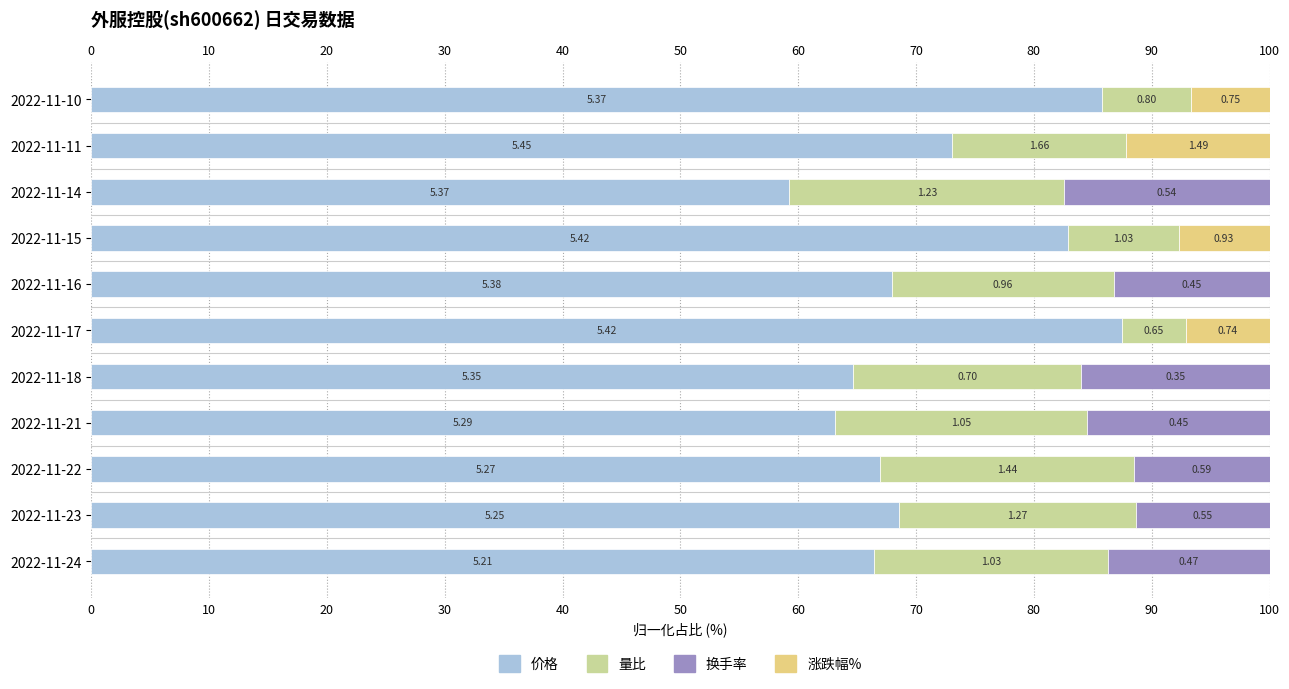

What is the total value across all series at 2022-11-17?

100.0